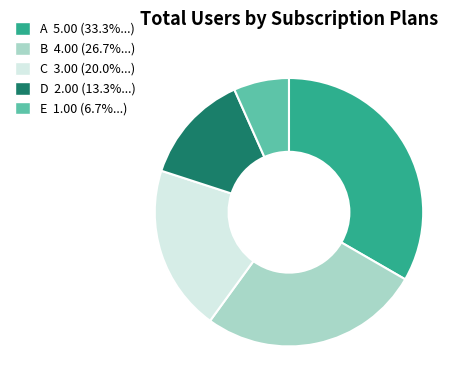

Combined, do D and E account for over 50%?

No